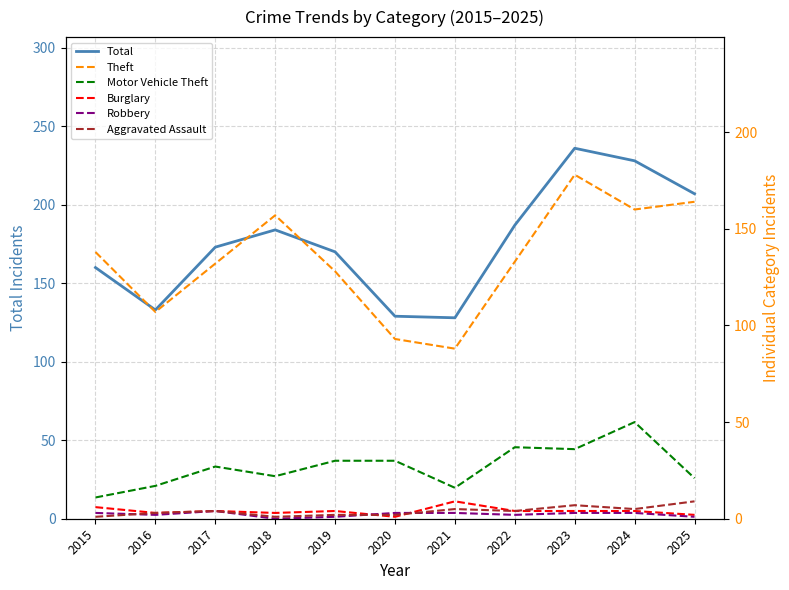

Is this an area chart (filled region under the line)?

No